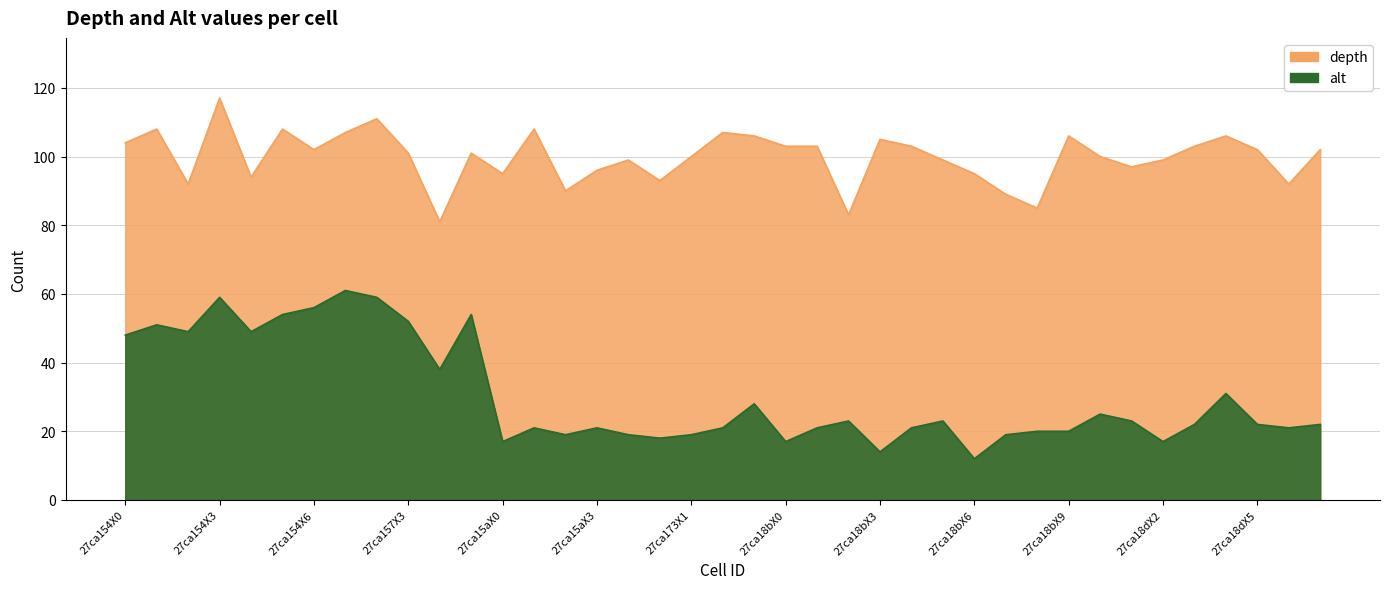

What is the value of the depth point at the 4th from the left?

117